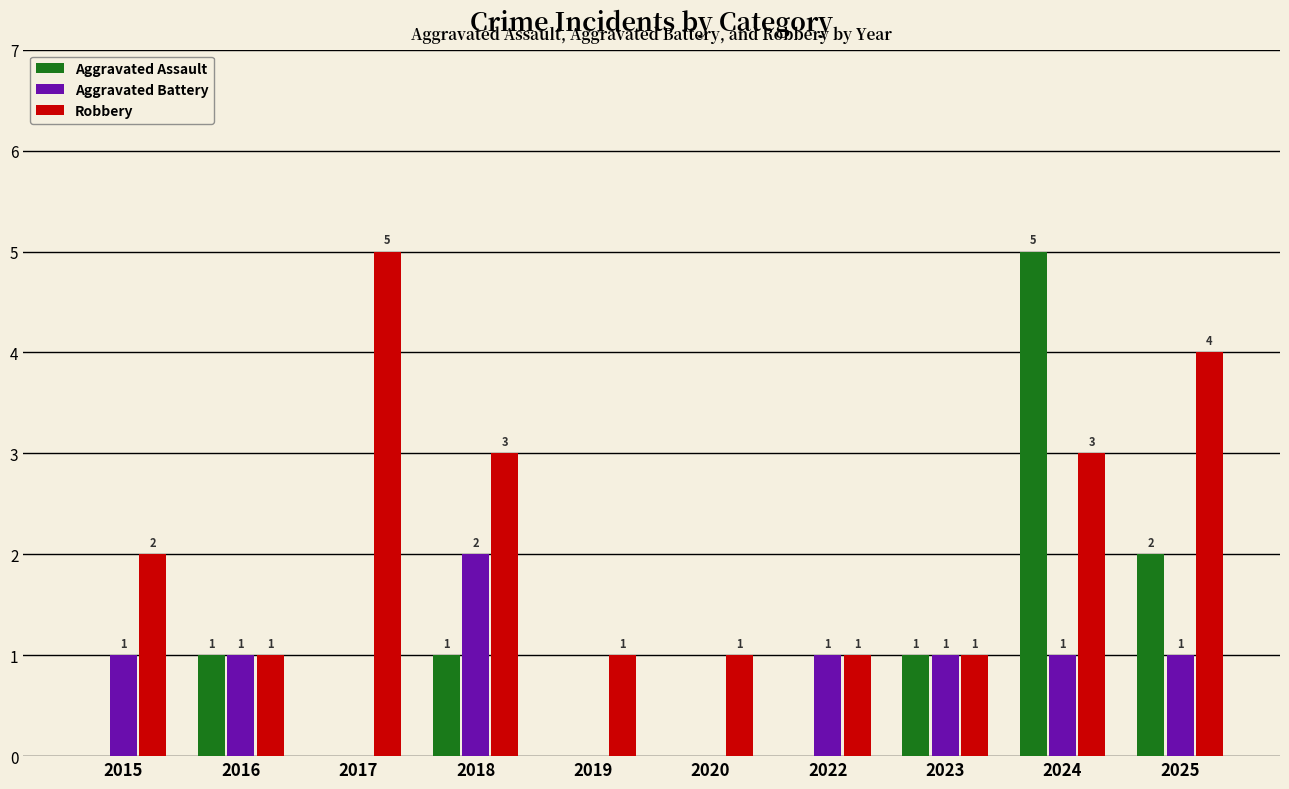

What are all the series names shown in the legend?

Aggravated Assault, Aggravated Battery, Robbery